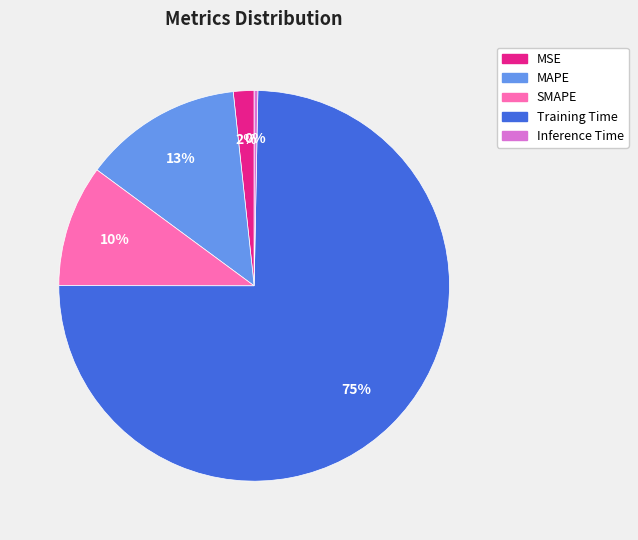

Count the number of slices in the pie.

5